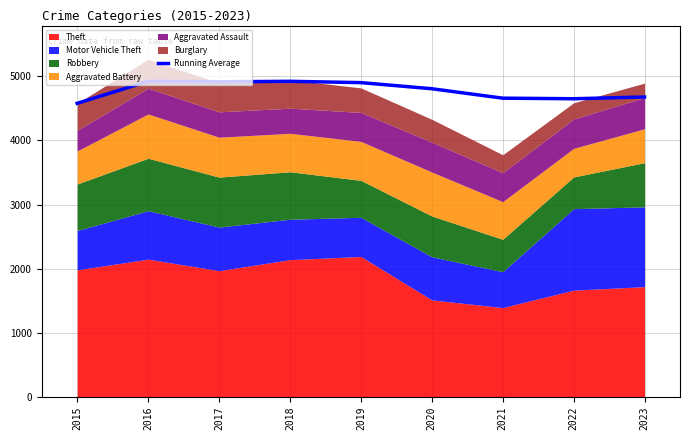

Where is the first local minimum?

2017